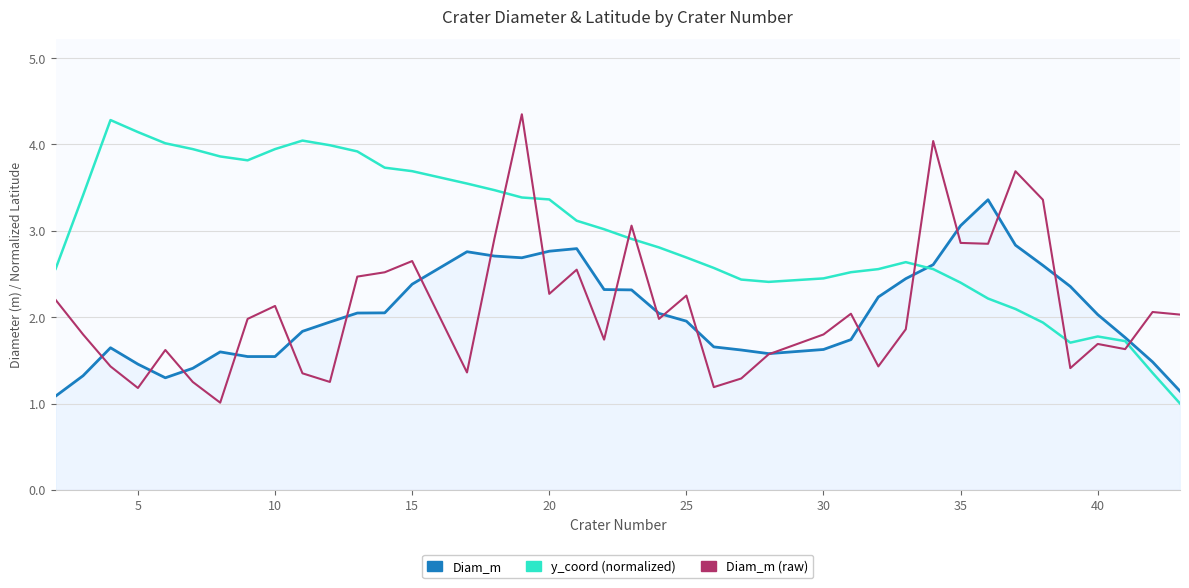

What is the smallest value displayed?

1.0